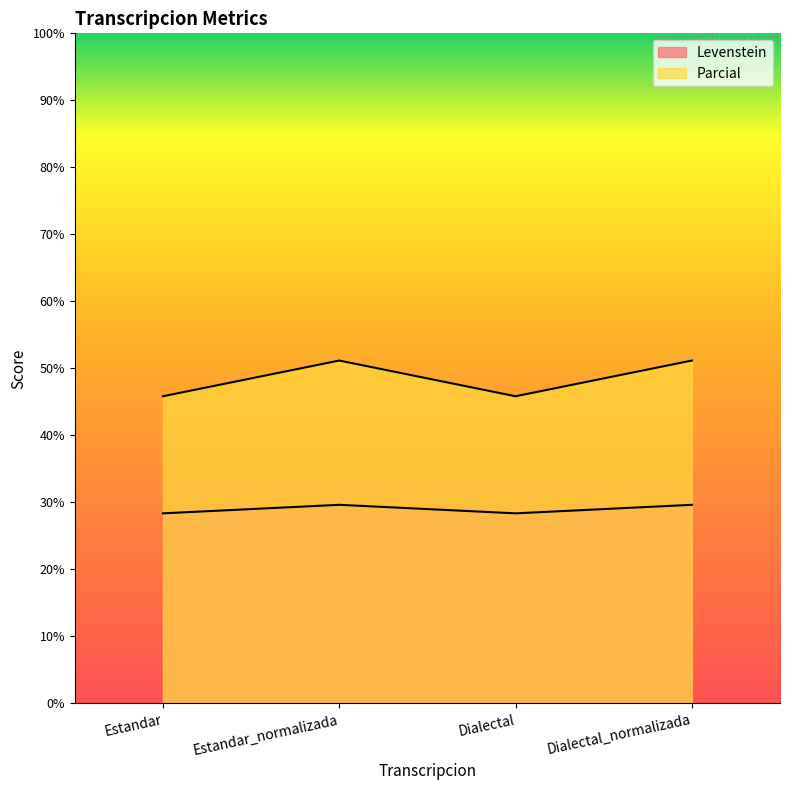

Which has a higher value, Estandar_normalizada or Estandar?

Estandar_normalizada